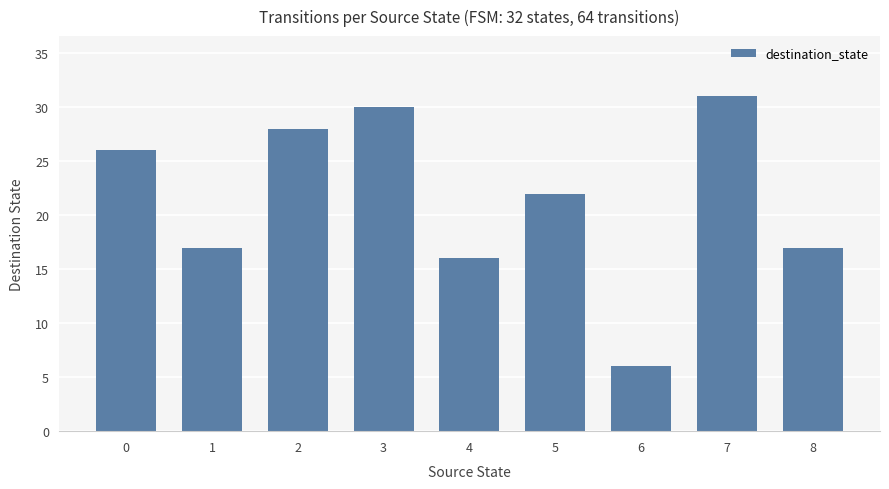

Reading right to left, list all the values displayed in this chart.

17	31	6	22	16	30	28	17	26